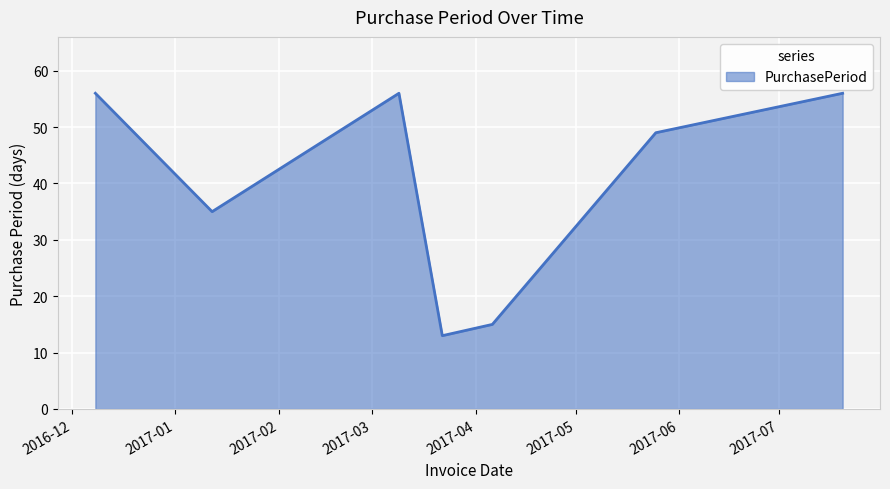

How many interior local peaks (higher than both neighbors) does the data have?

1